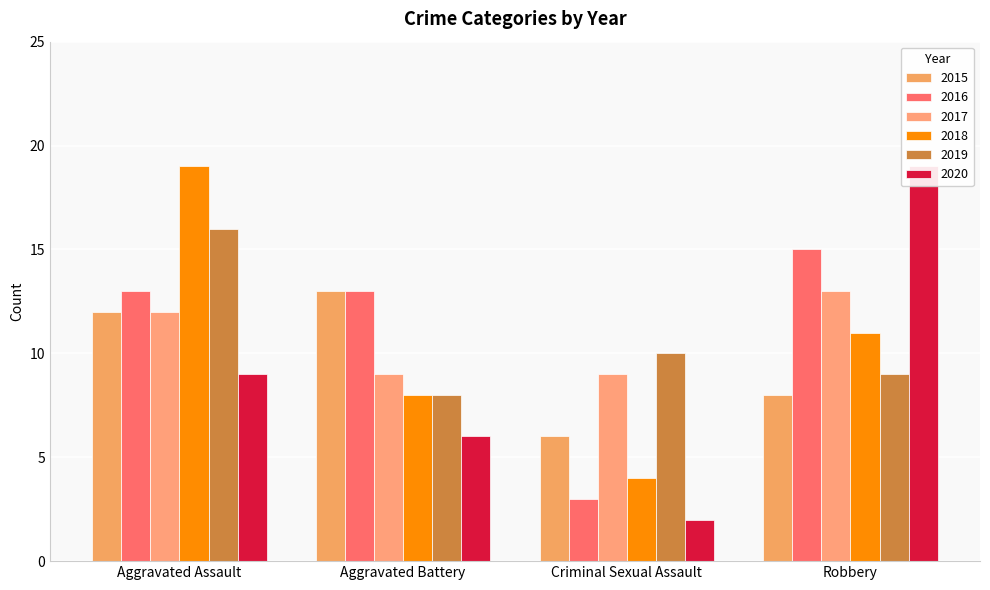

How many groups of bars are there?

4